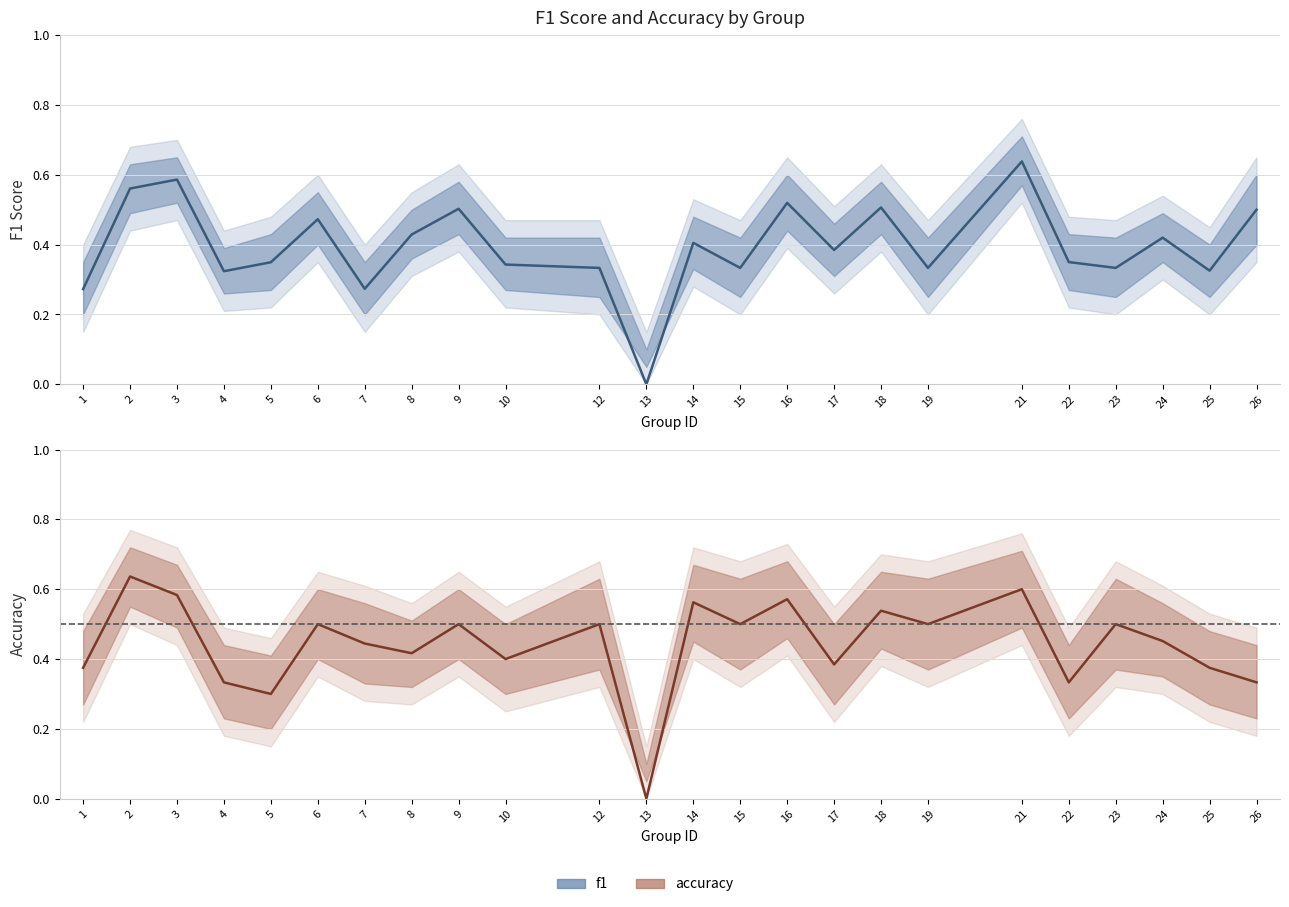

True or false: accuracy has more than 0 points higher than both neighbors.

True